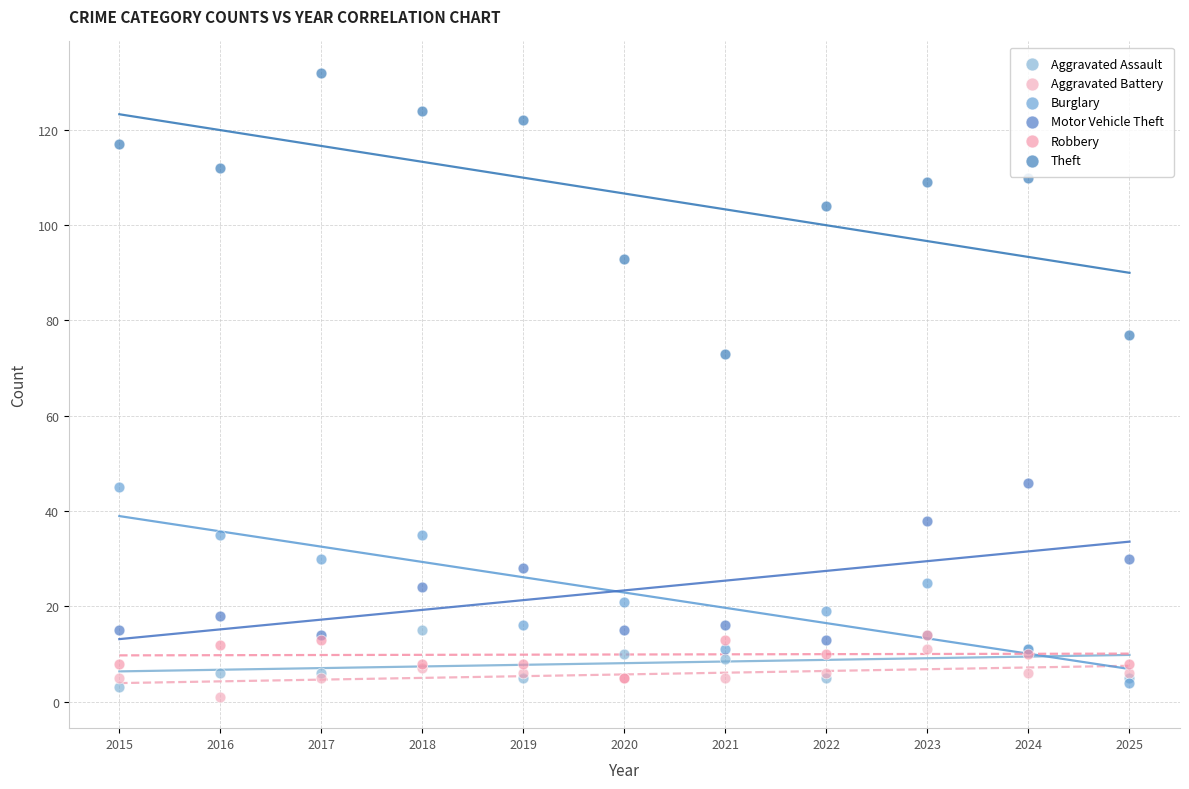

Which series contains the lowest Y value?

Aggravated Battery